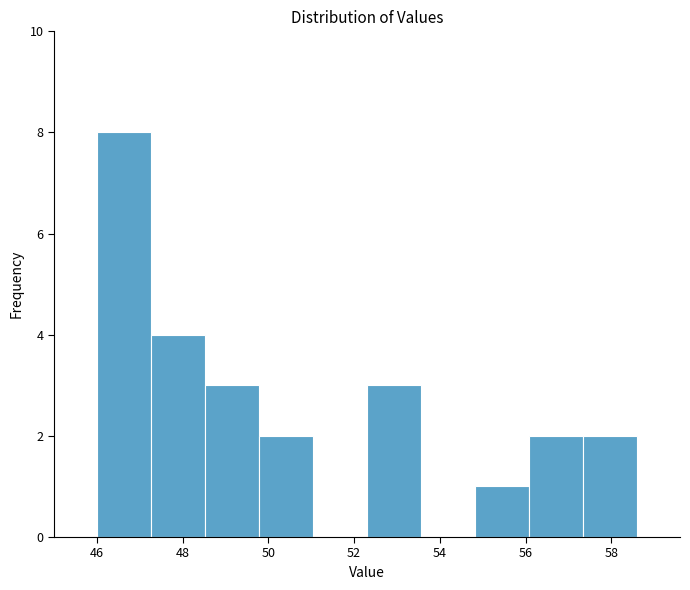

Reading left to right, list every bar in this chart as the range it spans on the x-axis followed by its height. Neither the bar edges nor the heights are printed on the chart, so give them approximately, as read against the axes.

46.00 to 47.26: 8
47.26 to 48.52: 4
48.52 to 49.78: 3
49.78 to 51.04: 2
51.04 to 52.30: 0
52.30 to 53.56: 3
53.56 to 54.82: 0
54.82 to 56.08: 1
56.08 to 57.34: 2
57.34 to 58.60: 2